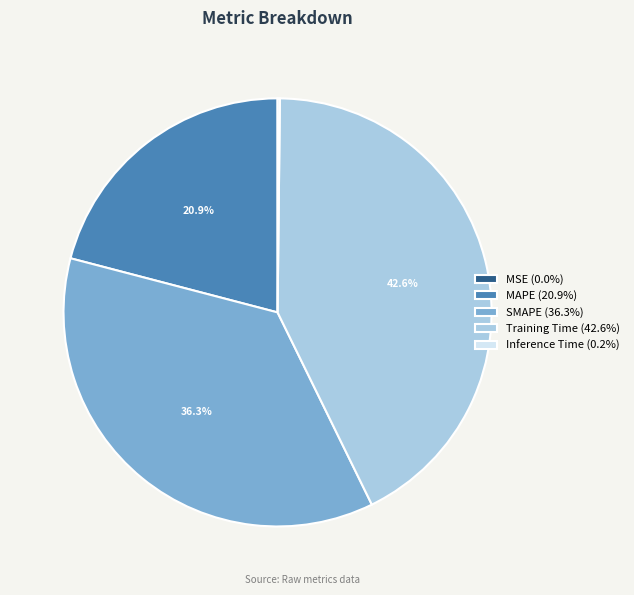

Between Training Time (42.6%) and SMAPE (36.3%), which is larger?

Training Time (42.6%)